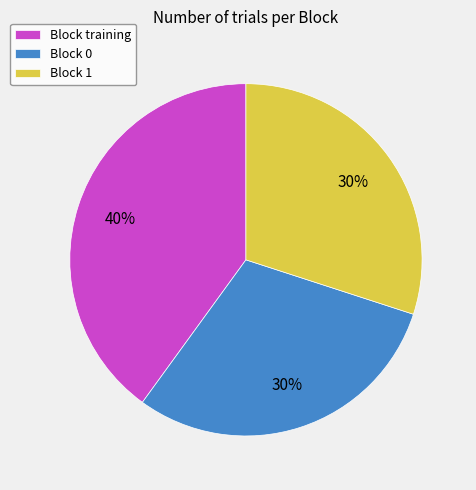

Combined, do Block 1 and Block 0 account for over 50%?

Yes